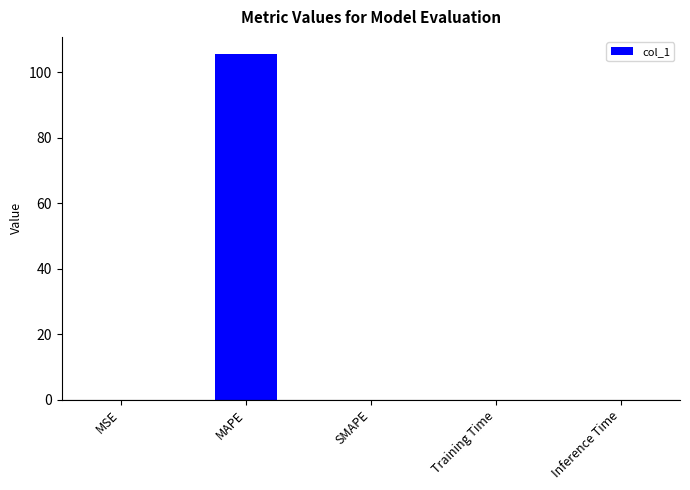

True or false: the data shows 105.6 at MAPE.

True